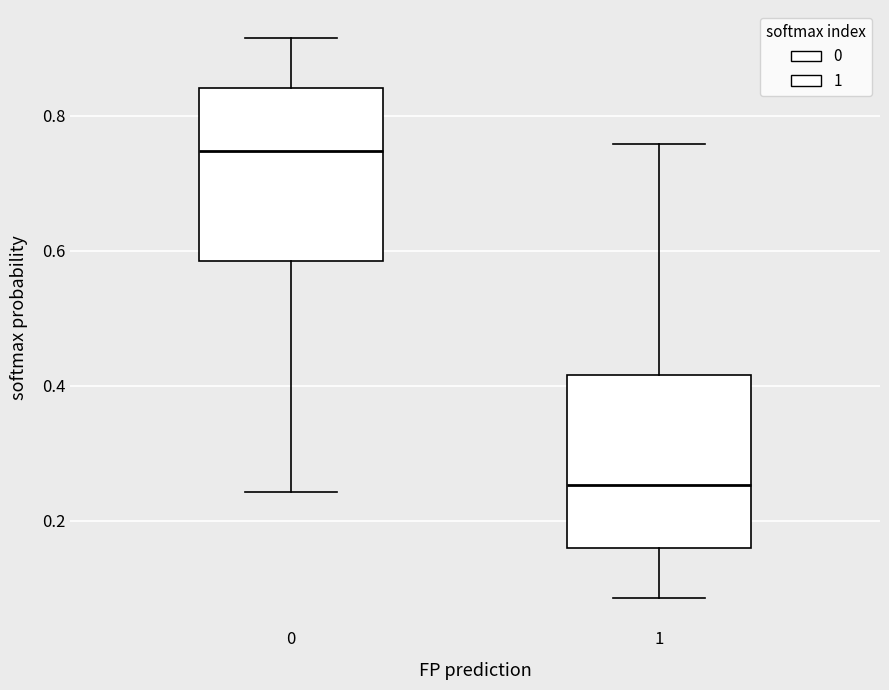

Which box's median line is the lowest?

1